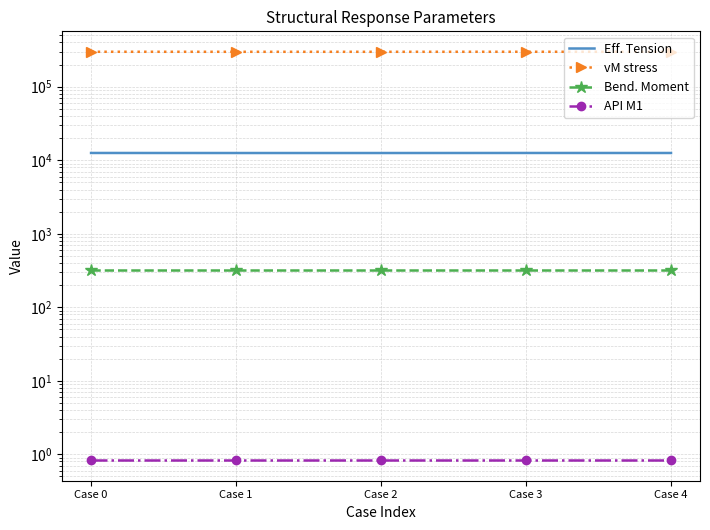

Between Case 1 and Case 2, which series saw the biggest shift?

Eff. Tension